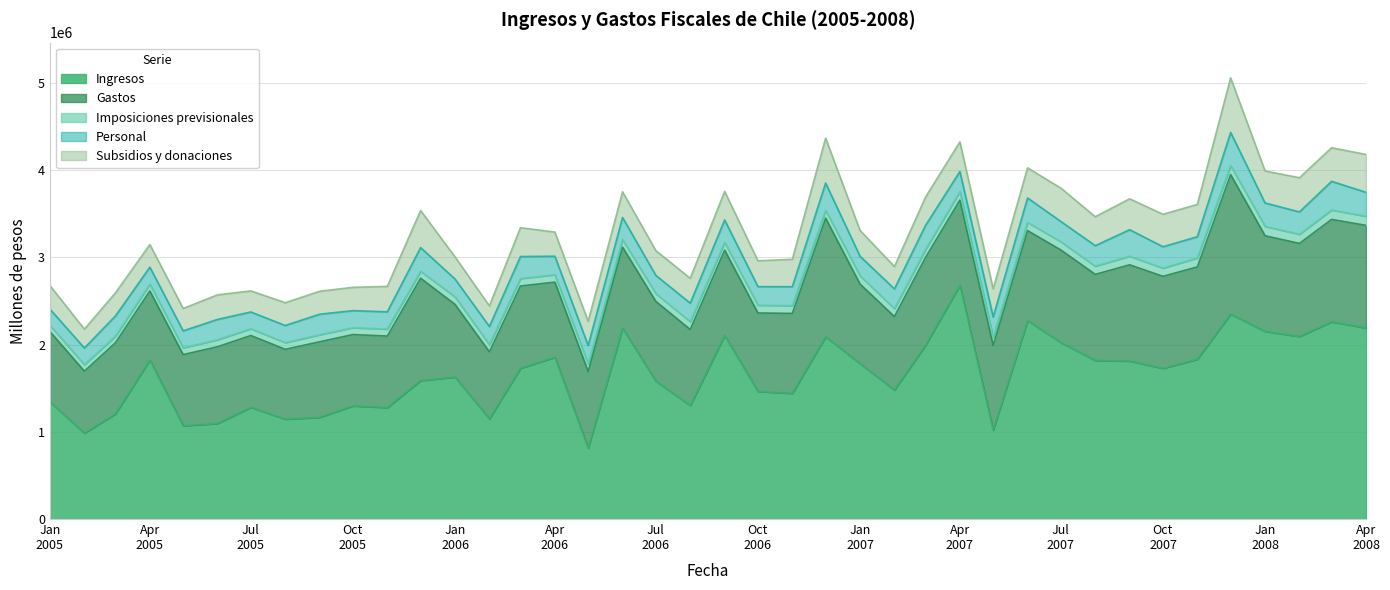

What is the label of the 8th point from the left?

2005-08